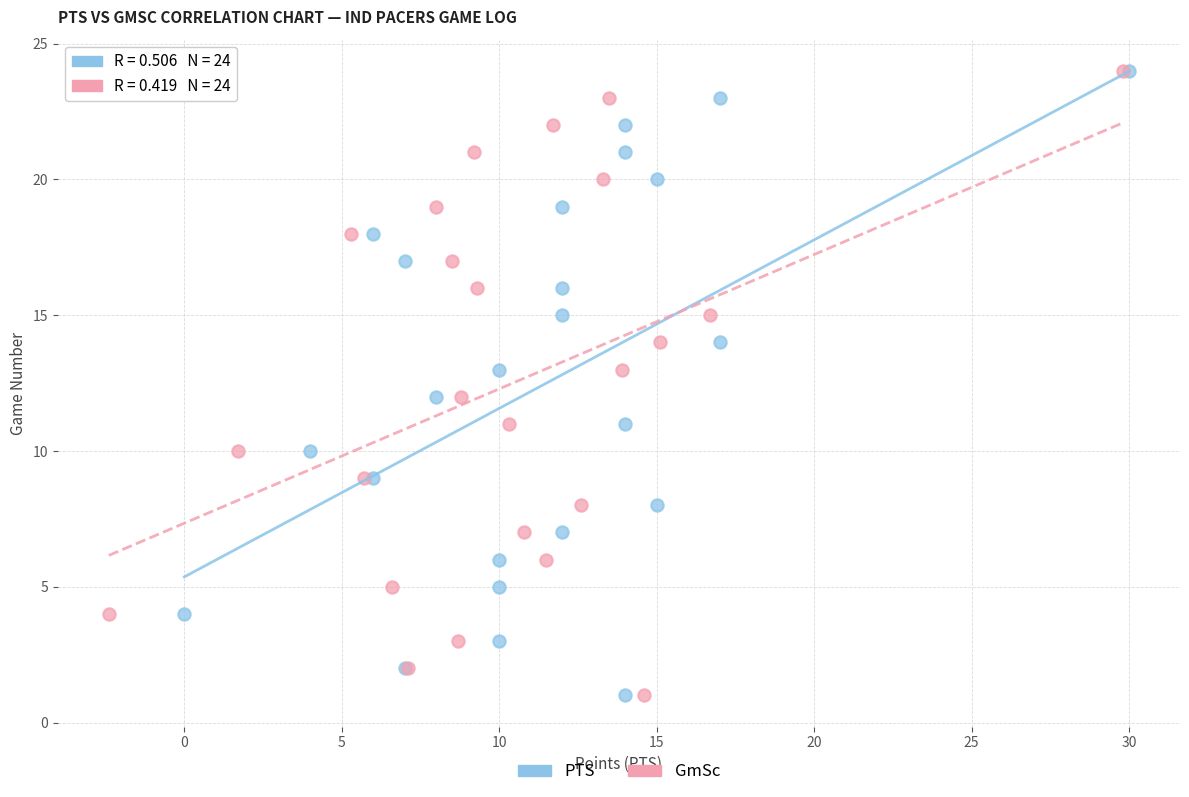

What are all the series names shown in the legend?

PTS, GmSc